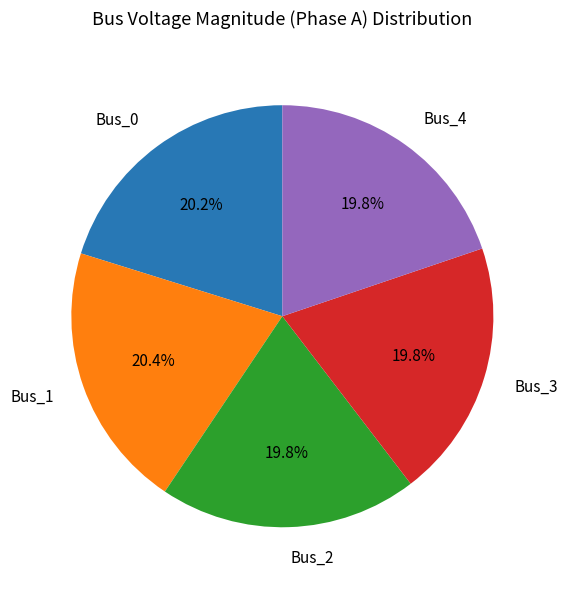

Do Bus_0 and Bus_2 together represent more than half of the pie?

No